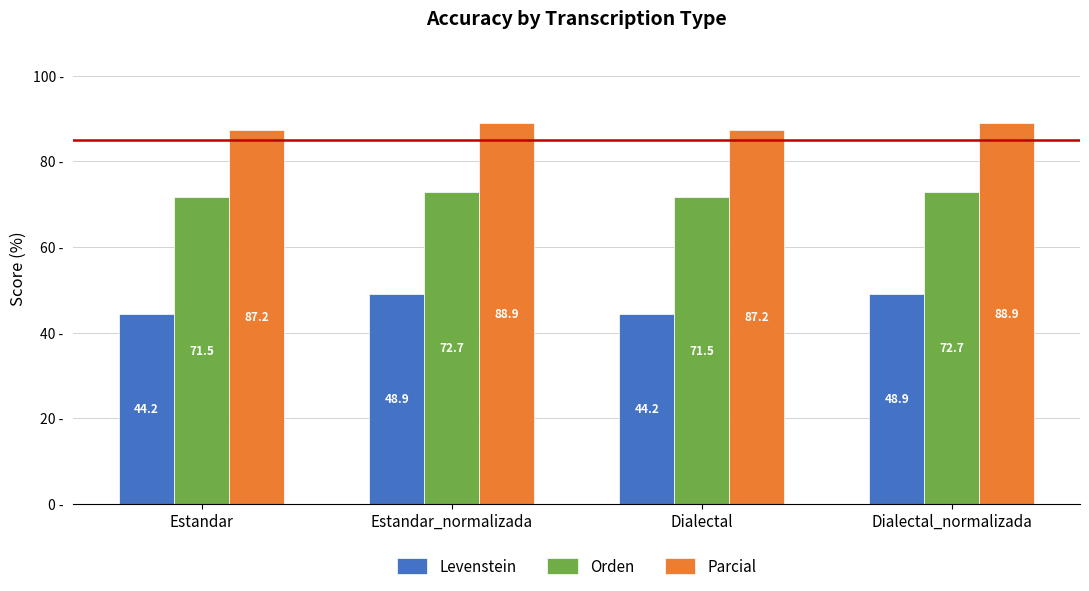

Is the value of Parcial at Dialectal_normalizada greater than the value of Levenstein at Dialectal_normalizada?

Yes